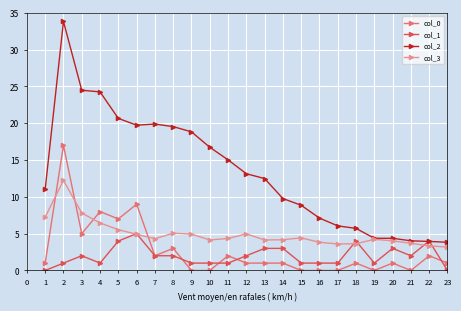

What is the average value of the col_2 series?

13.4